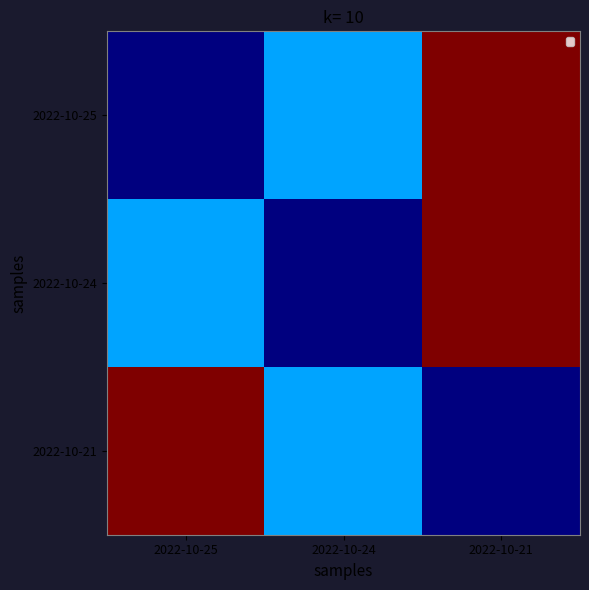

What is the spread (max minus min) of values at 2022-10-25?

0.6